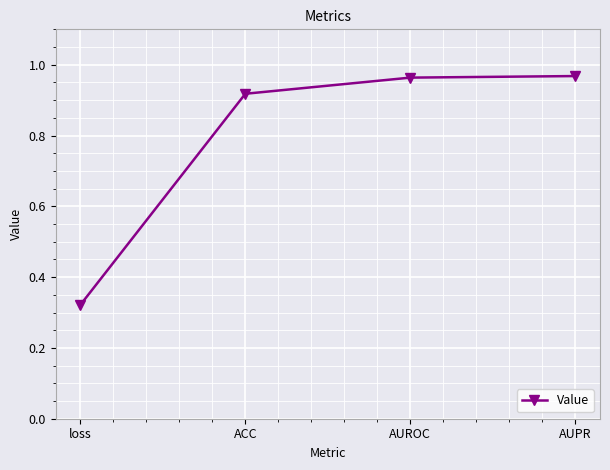

What position from the left is AUROC?

3